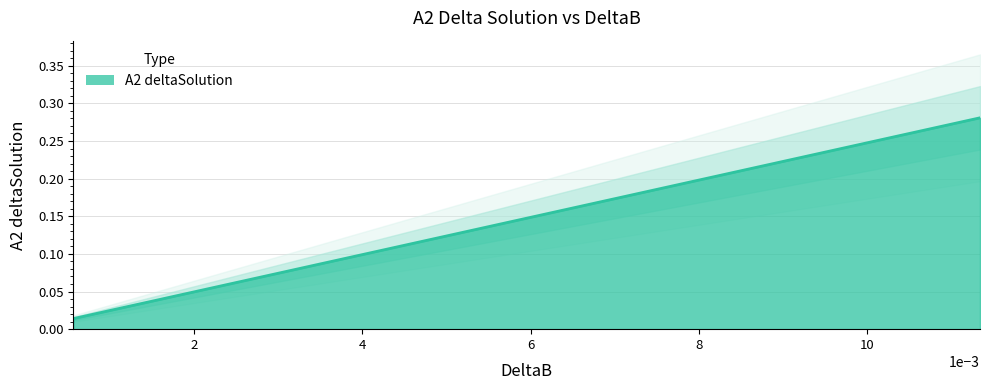

True or false: the data shows 0.0 at 0.00113403.

True